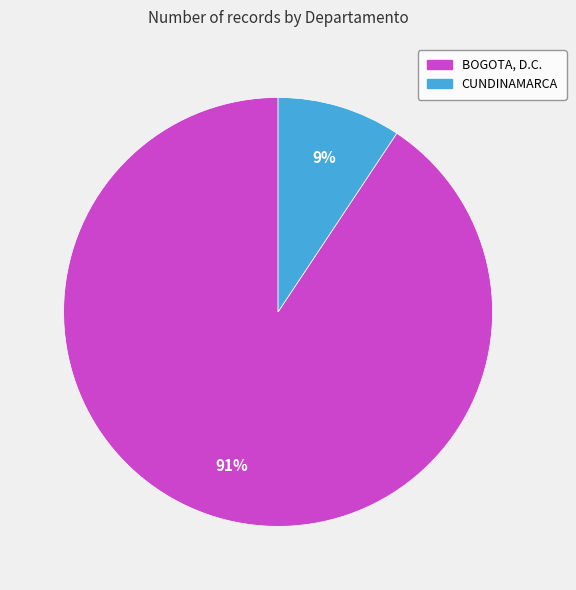

Is BOGOTA, D.C. the majority of the pie?

Yes